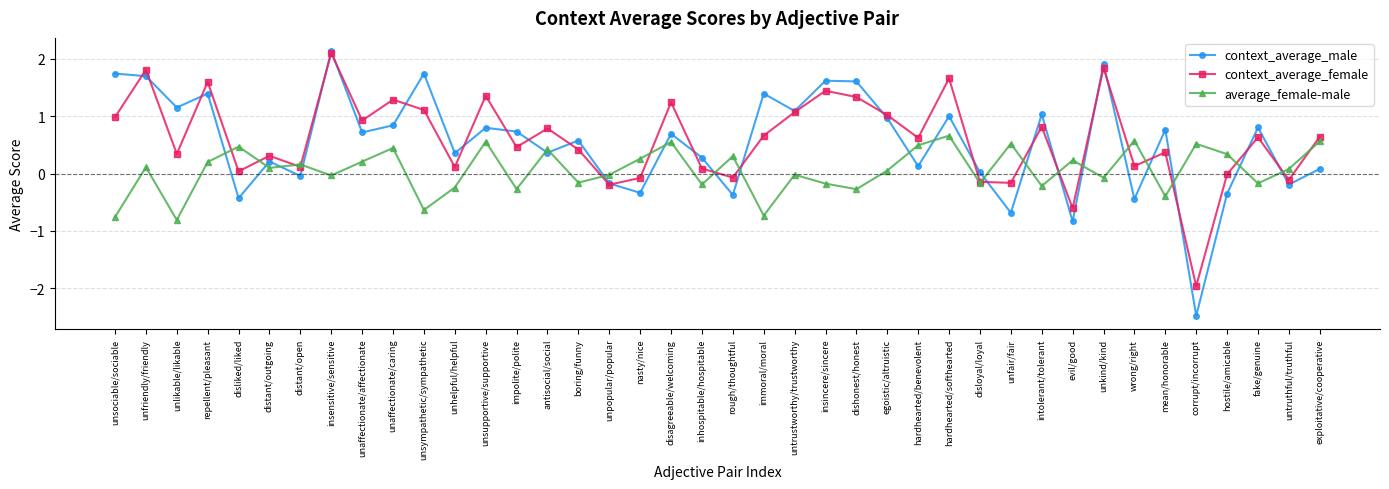

How many categories are shown in the chart?

40